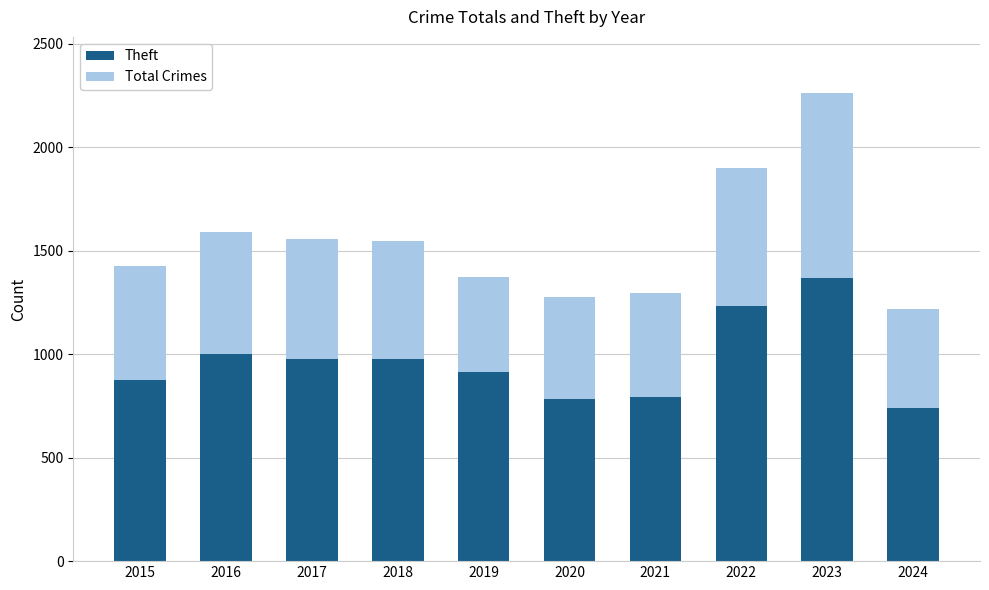

Does the chart contain stacked bars?

Yes